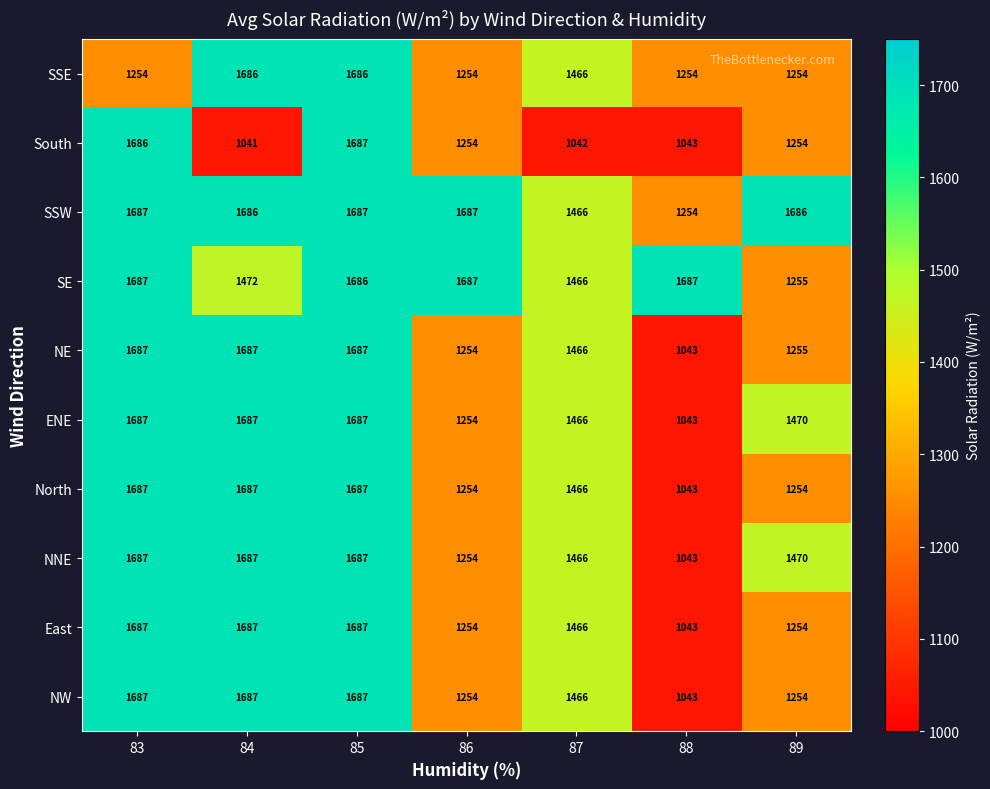

Which series has the largest total across all categories?

SSW